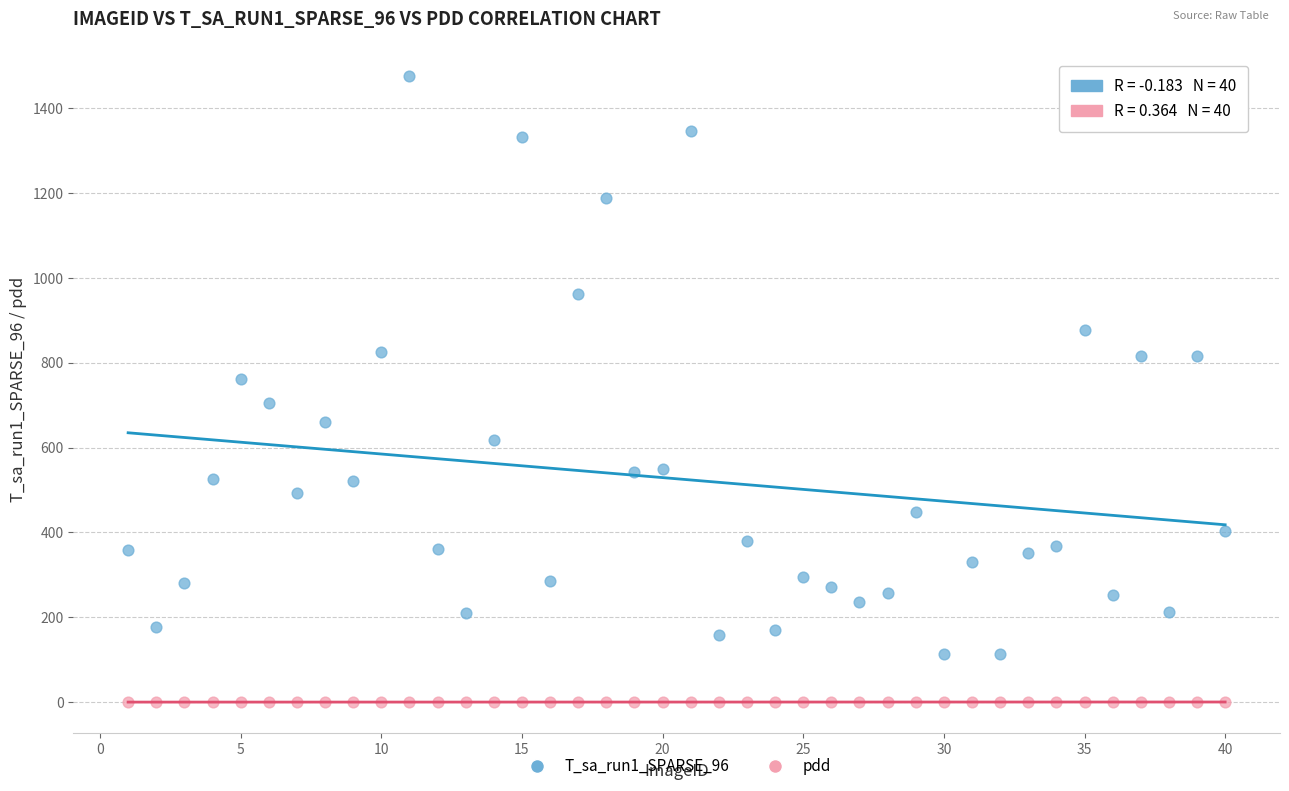

Which series contains the lowest Y value?

pdd